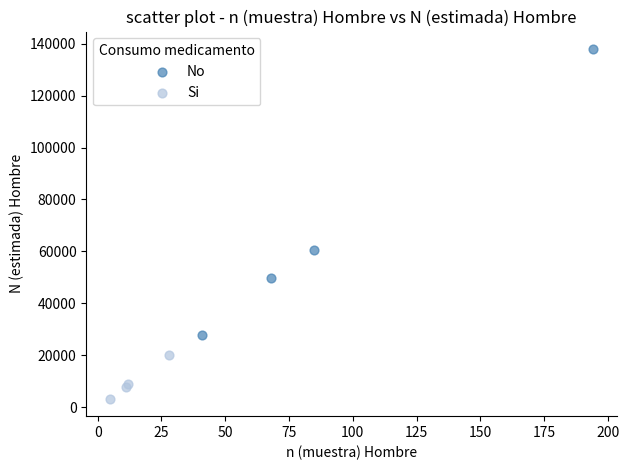

What are all the series names shown in the legend?

No, Si